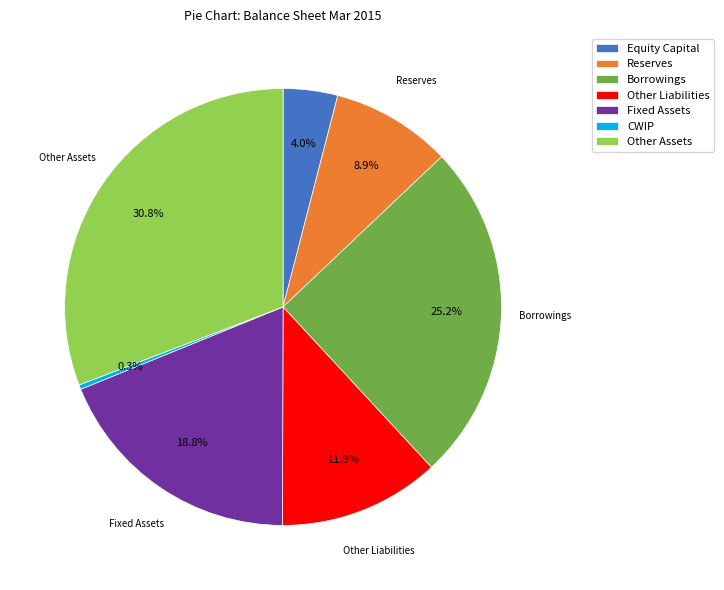

How many slices are in this pie chart?

7